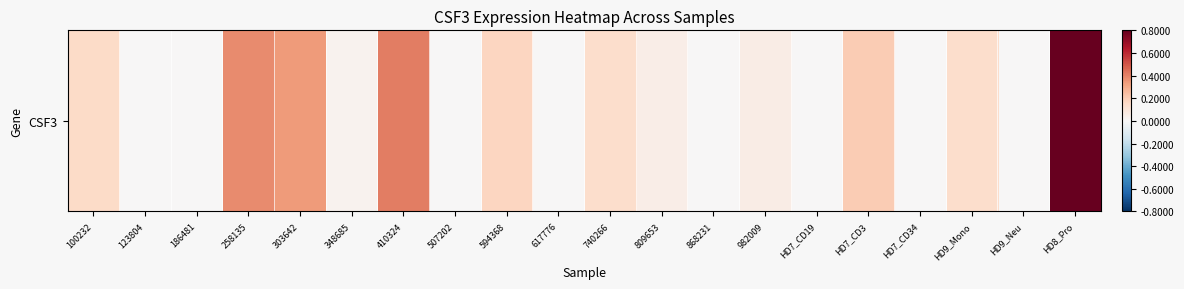

Rank the categories by value from lowest to highest.

123804, 186481, 507202, 617776, 868231, HD7_CD19, HD7_CD34, HD9_Neu, 348685, 809653, 982009, 740266, HD9_Mono, 100232, 594368, HD7_CD3, 303642, 258135, 410324, HD8_Pro